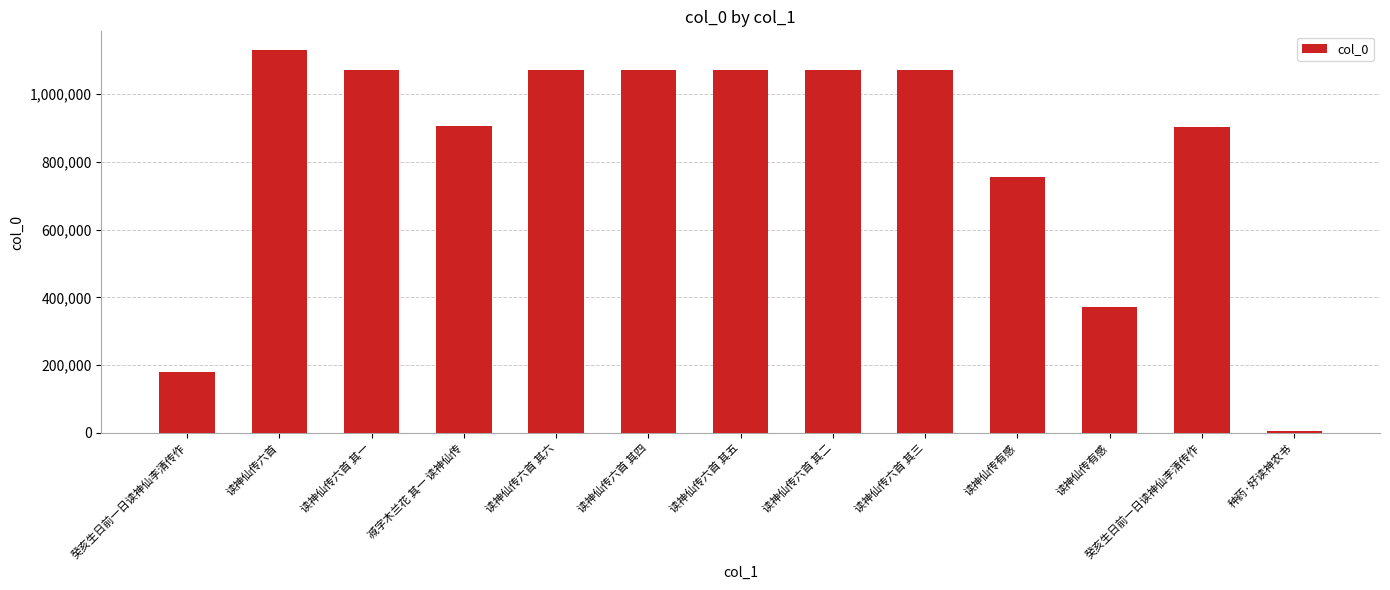

Are the bars horizontal?

No